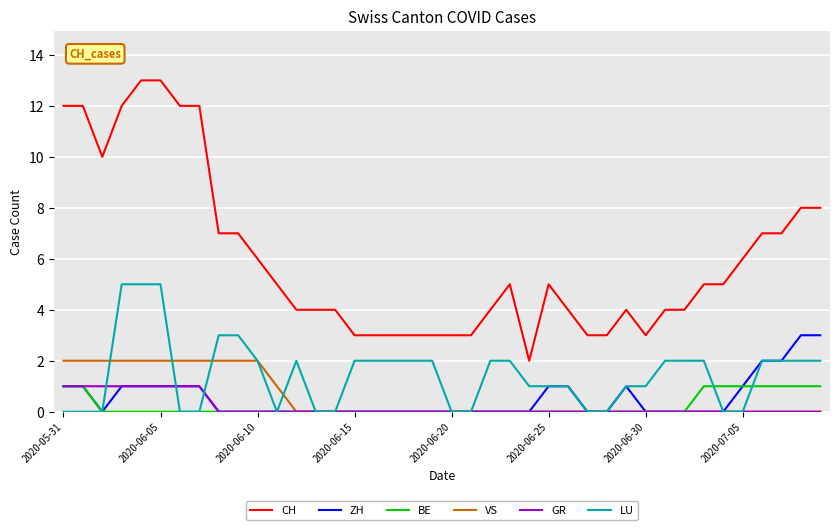

True or false: CH and GR cross at least once.

False